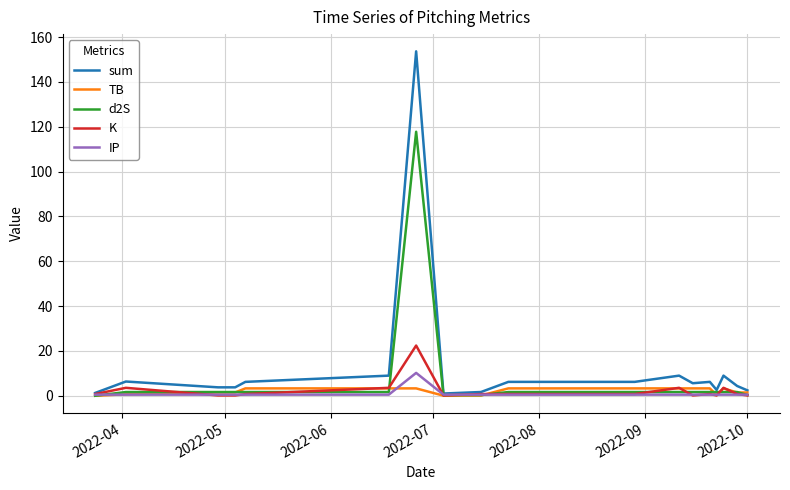

What is the greatest value displayed?

153.6